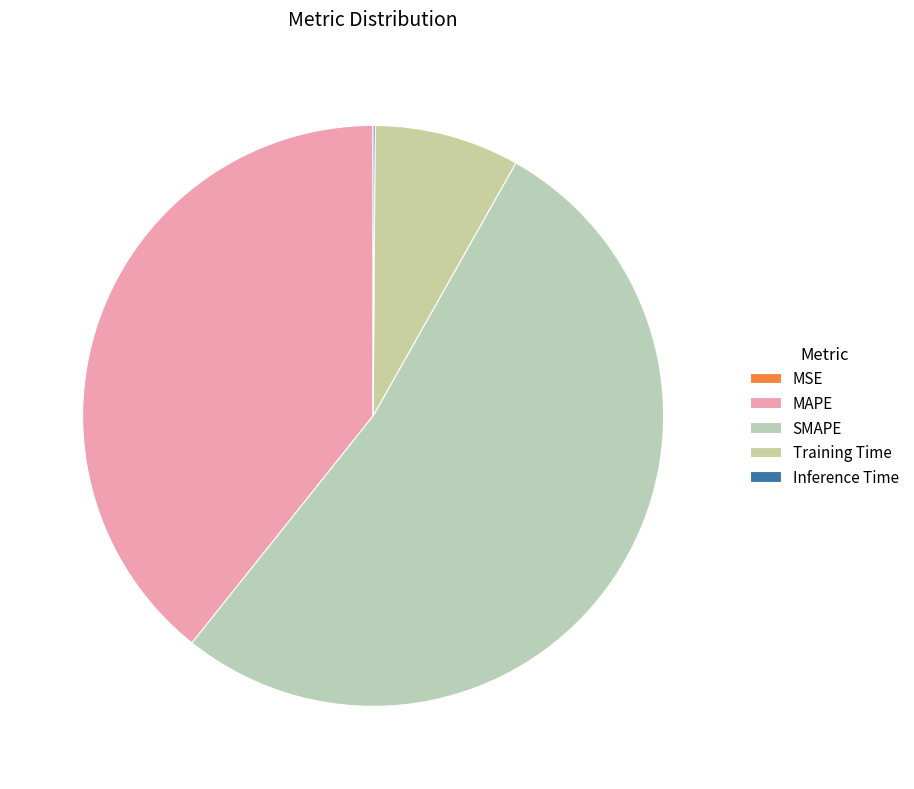

Between MSE and SMAPE, which is larger?

SMAPE